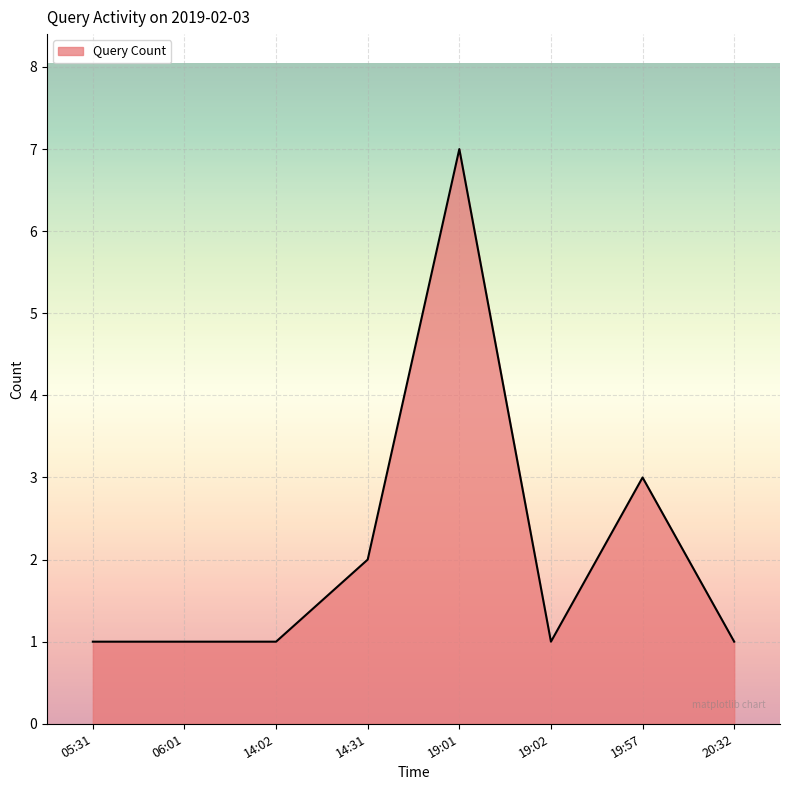

Which label corresponds to the largest value in the chart?

19:01